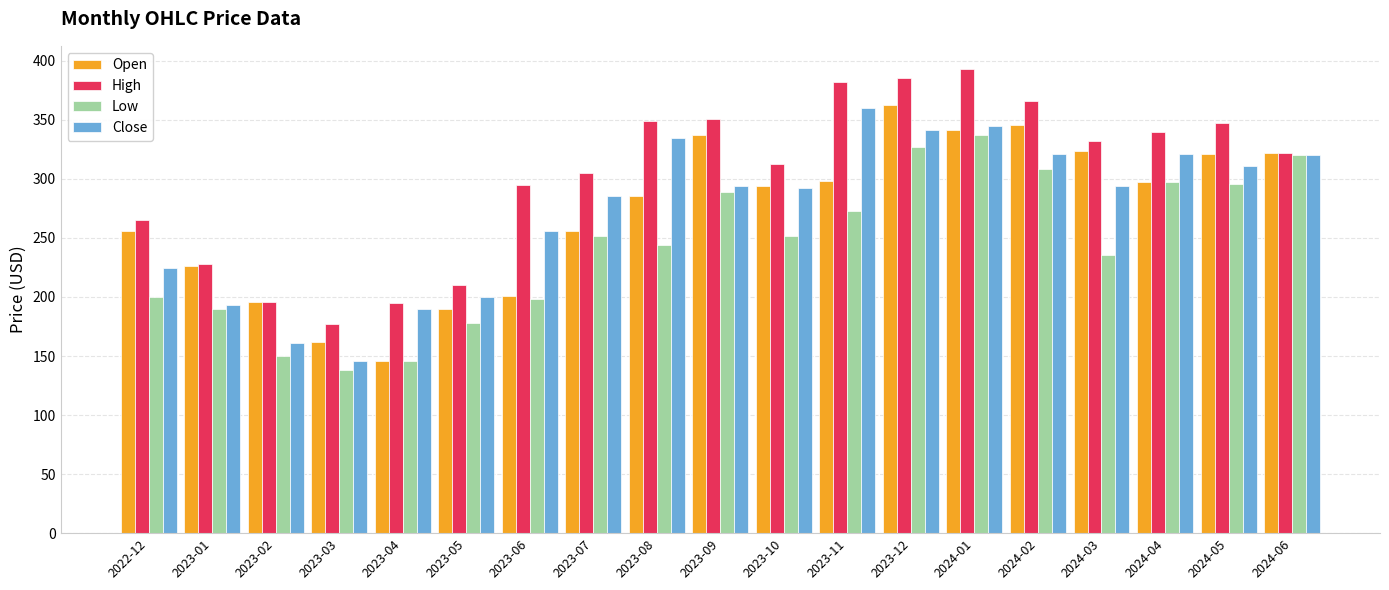

The High series shows 98.8 at 2023-05. True or false?

False